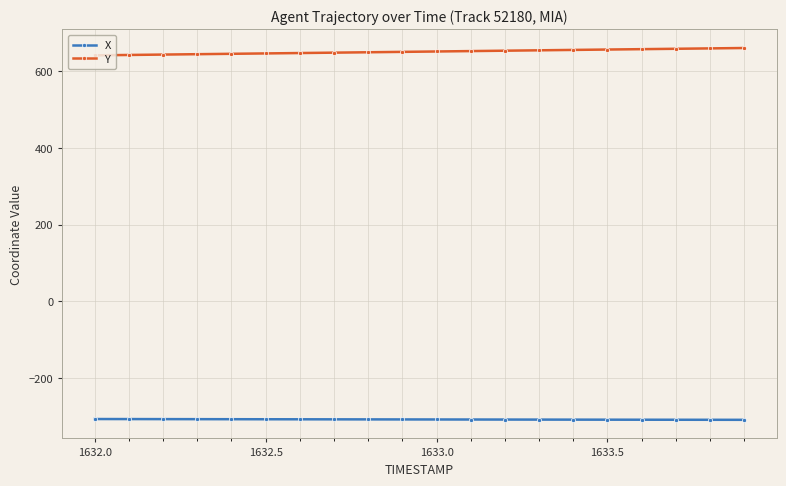

True or false: Y and X cross at least once.

False